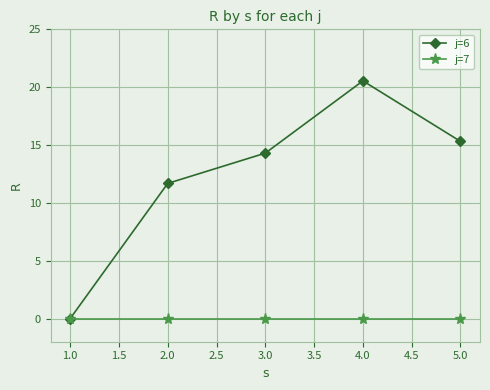

Reading left to right, extract all data points from this chart.

j=6: 0.0	11.7	14.3	20.5	15.3
j=7: 0.0	0.0	0.0	0.0	0.0